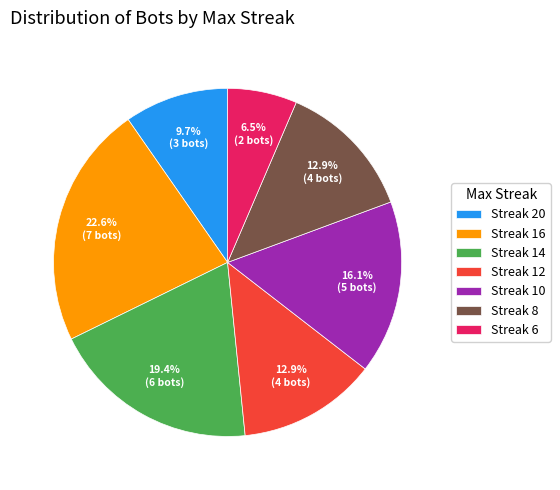

Count the number of slices in the pie.

7